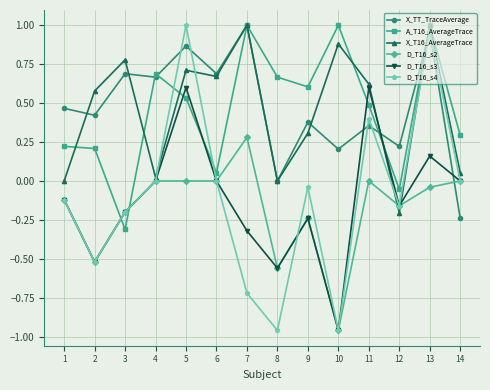

What is the difference between the maximum and minimum values in the D_T16_s4 series?

2.0